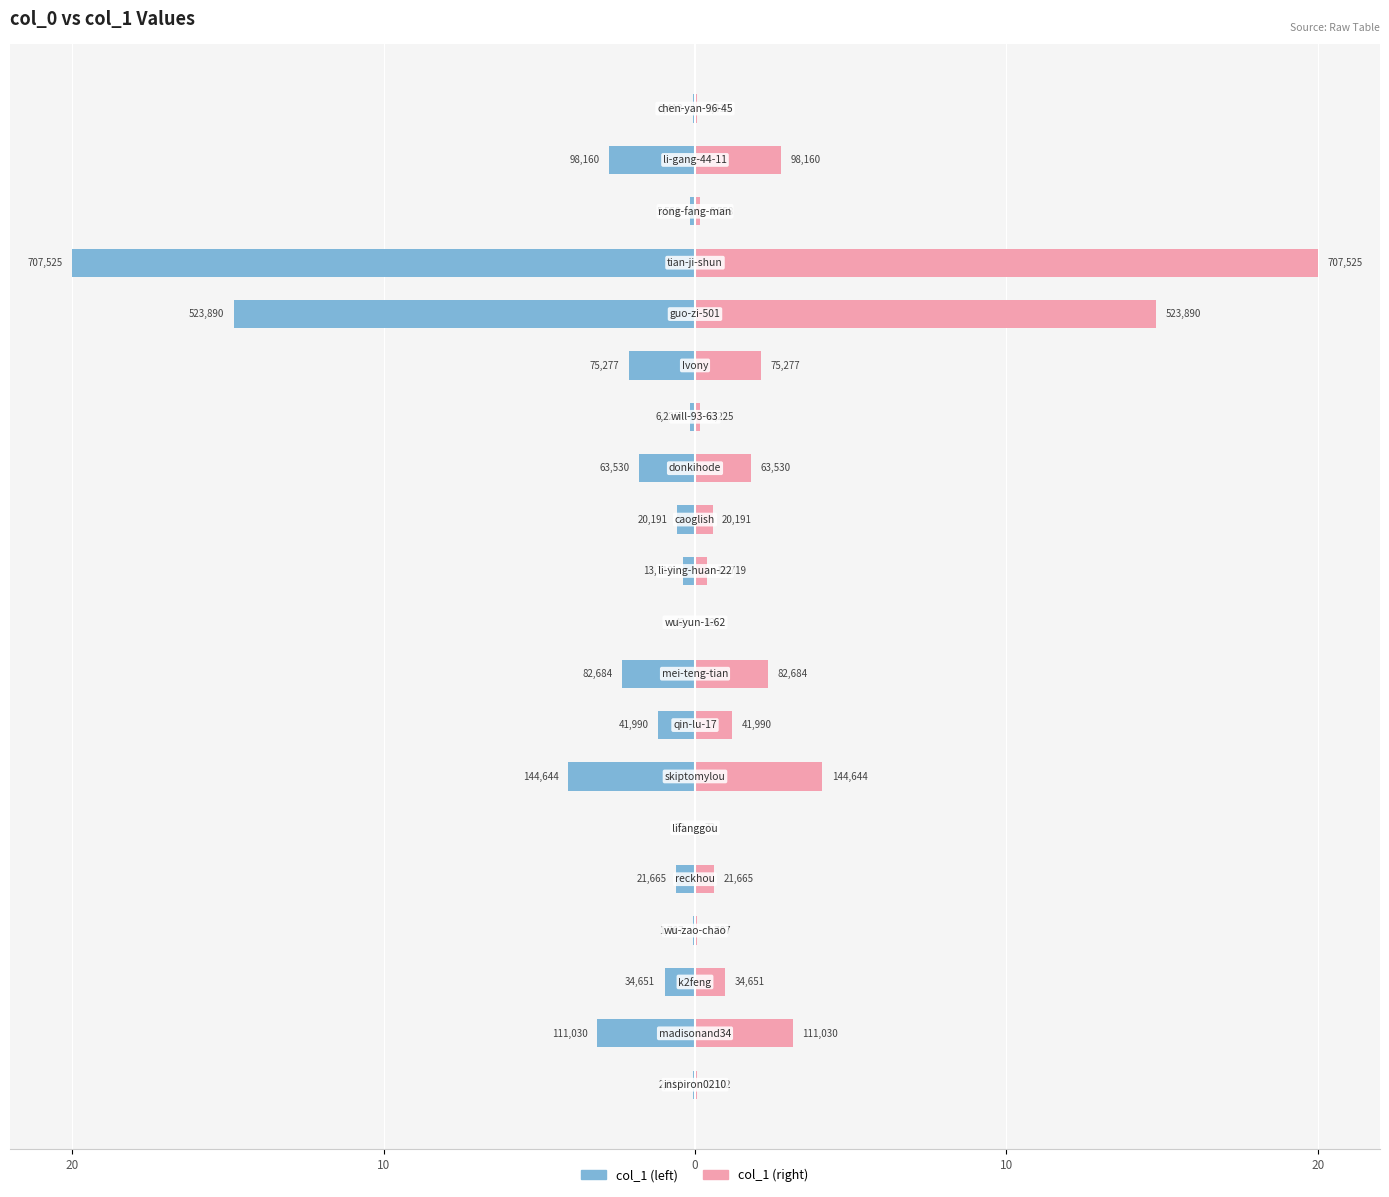

Rank the series at 20 from highest to lowest value.

col_1 (right), col_1 (left)